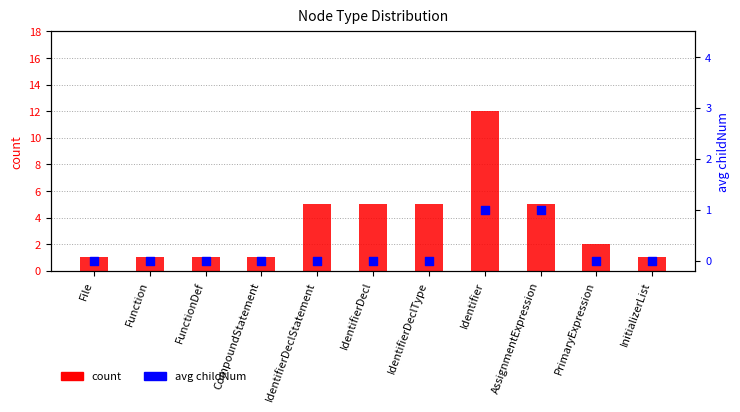

At which category is the sum across all series the highest?

Identifier